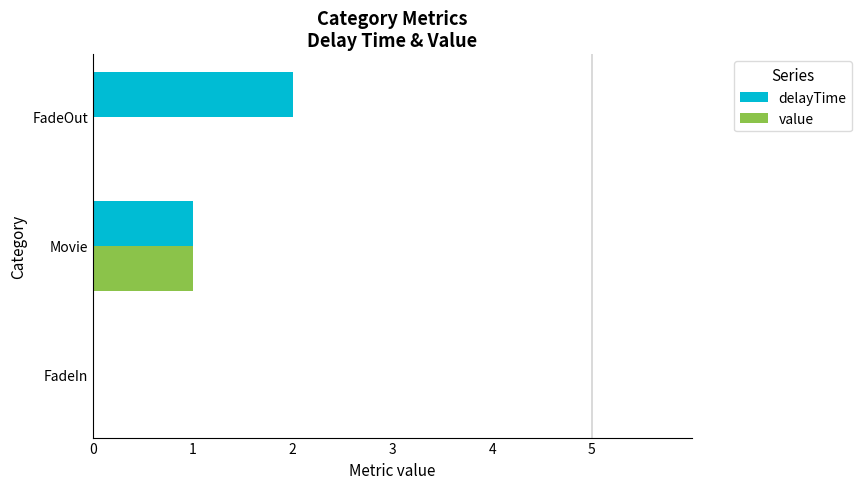

True or false: value has a value of 0 at FadeOut.

True